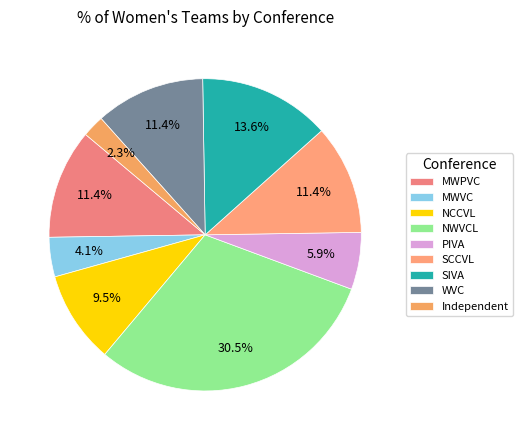

Is Independent the majority of the pie?

No